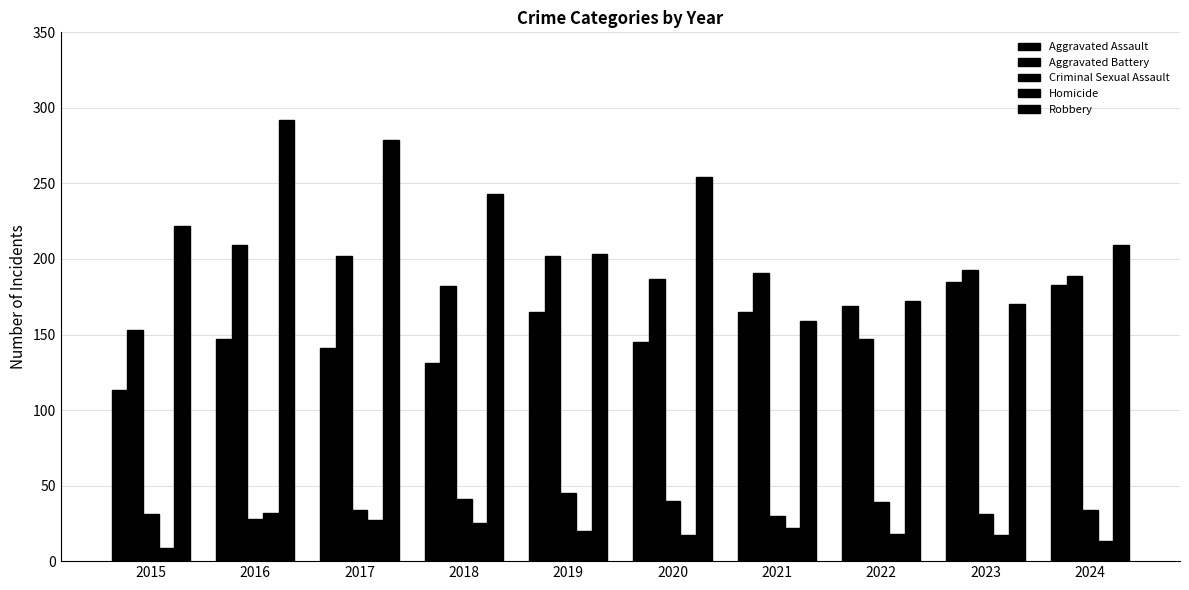

How many data points in Homicide are less than 20?

5